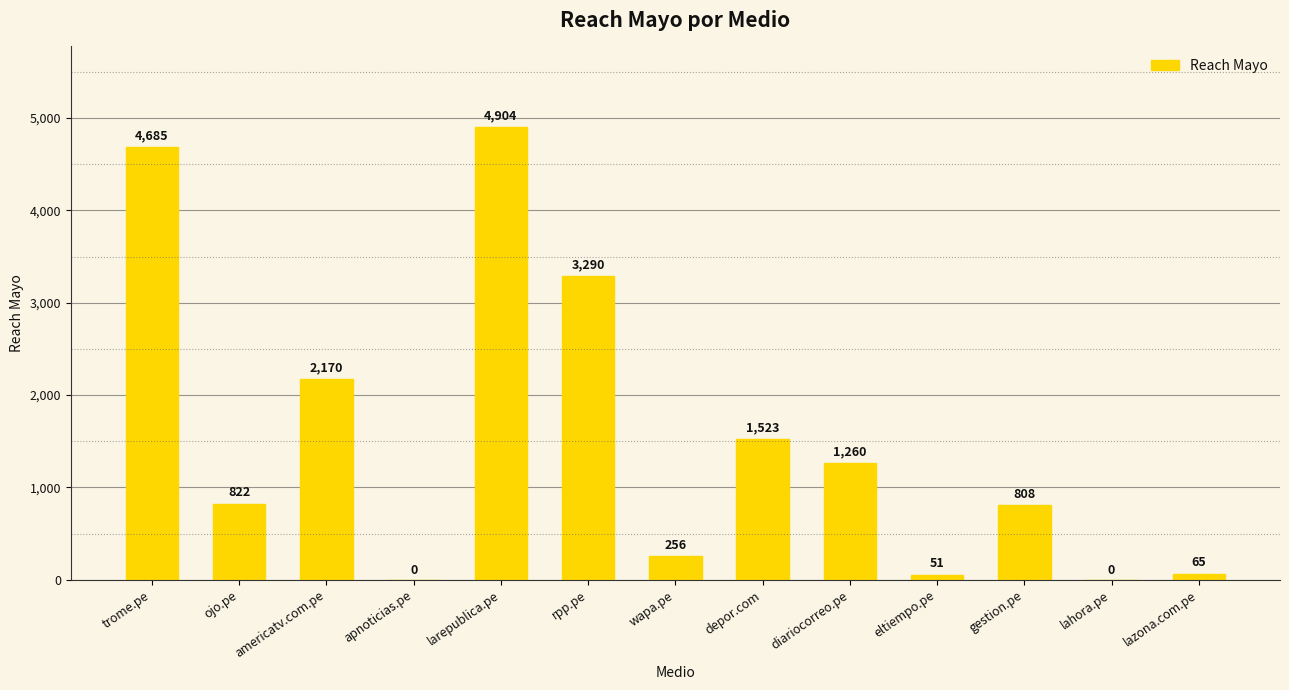

What is the change in value from trome.pe to apnoticias.pe?

-4685